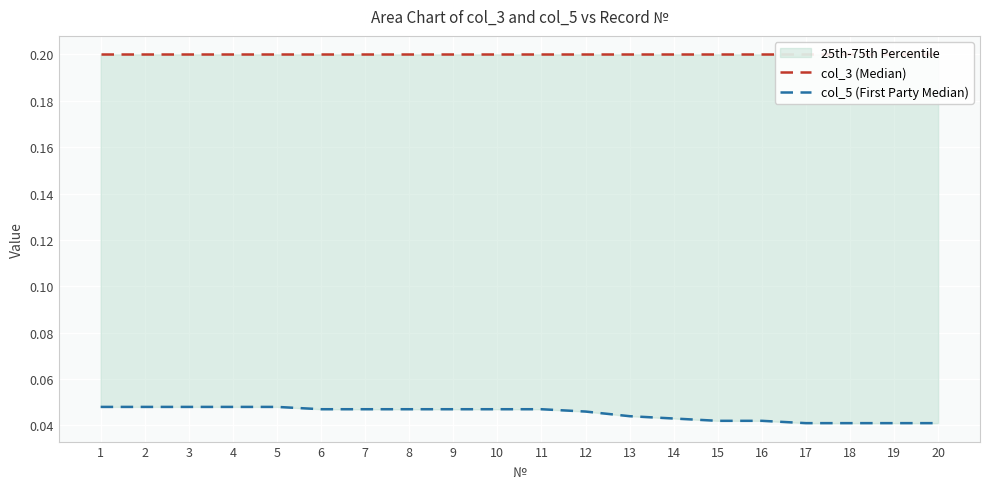

Which series has the largest total across all categories?

col_3 (Median)